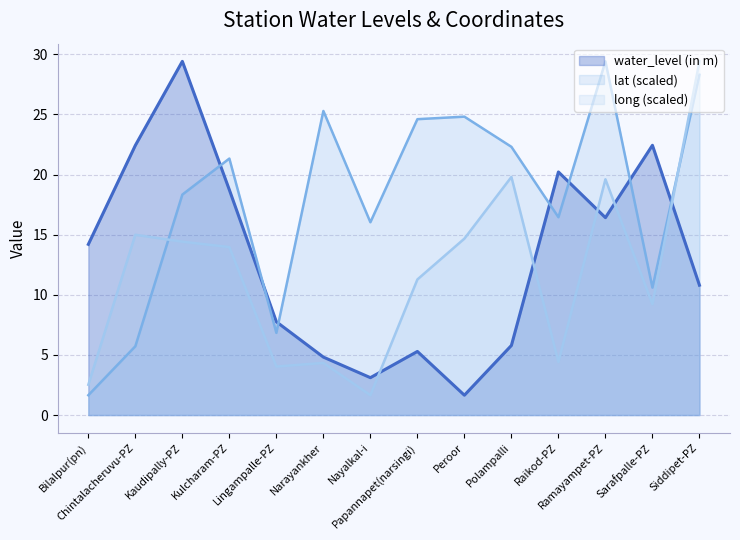

At which category is the sum across all series the highest?

Siddipet-PZ